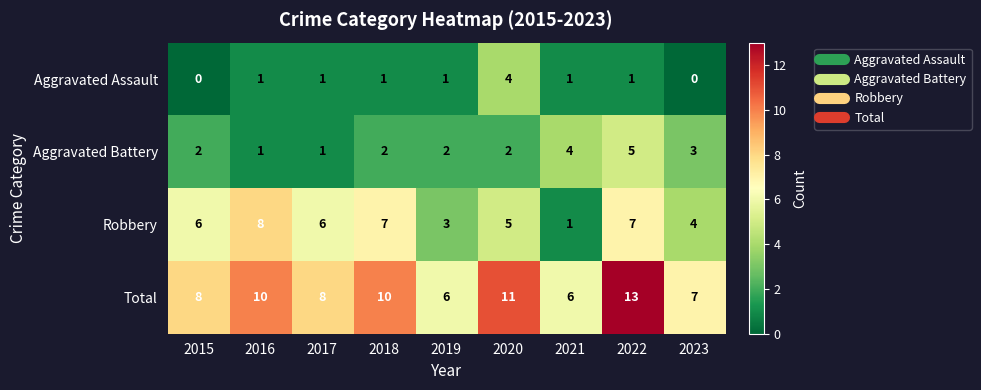

What is the sum of all Aggravated Battery values?

22